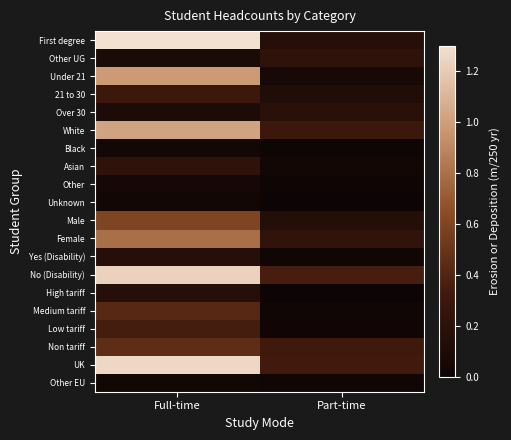

Reading left to right, list all the values displayed in this chart.

First degree: Full-time=1.3	Part-time=0.2
Other UG: Full-time=0.1	Part-time=0.2
Under 21: Full-time=1.0	Part-time=0.1
21 to 30: Full-time=0.3	Part-time=0.1
Over 30: Full-time=0.1	Part-time=0.2
White: Full-time=1.0	Part-time=0.3
Black: Full-time=0.1	Part-time=0.0
Asian: Full-time=0.2	Part-time=0.0
Other: Full-time=0.1	Part-time=0.0
Unknown: Full-time=0.0	Part-time=0.0
Male: Full-time=0.6	Part-time=0.2
Female: Full-time=0.8	Part-time=0.2
Yes (Disability): Full-time=0.2	Part-time=0.0
No (Disability): Full-time=1.2	Part-time=0.4
High tariff: Full-time=0.2	Part-time=0.0
Medium tariff: Full-time=0.4	Part-time=0.0
Low tariff: Full-time=0.4	Part-time=0.0
Non tariff: Full-time=0.4	Part-time=0.3
UK: Full-time=1.3	Part-time=0.3
Other EU: Full-time=0.0	Part-time=0.0